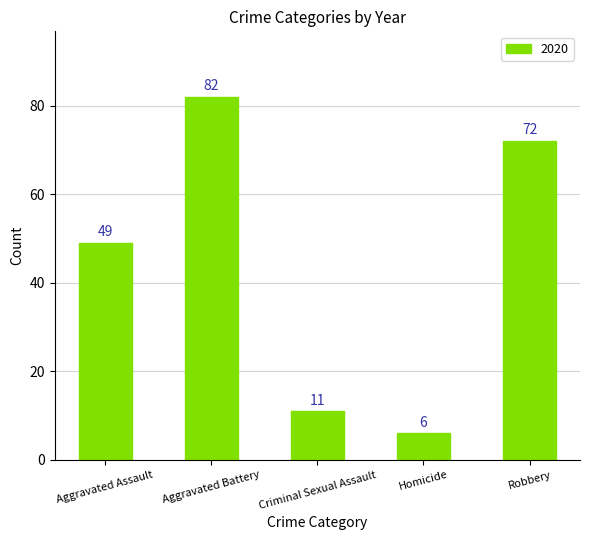

Rank the categories by value from highest to lowest.

Aggravated Battery, Robbery, Aggravated Assault, Criminal Sexual Assault, Homicide